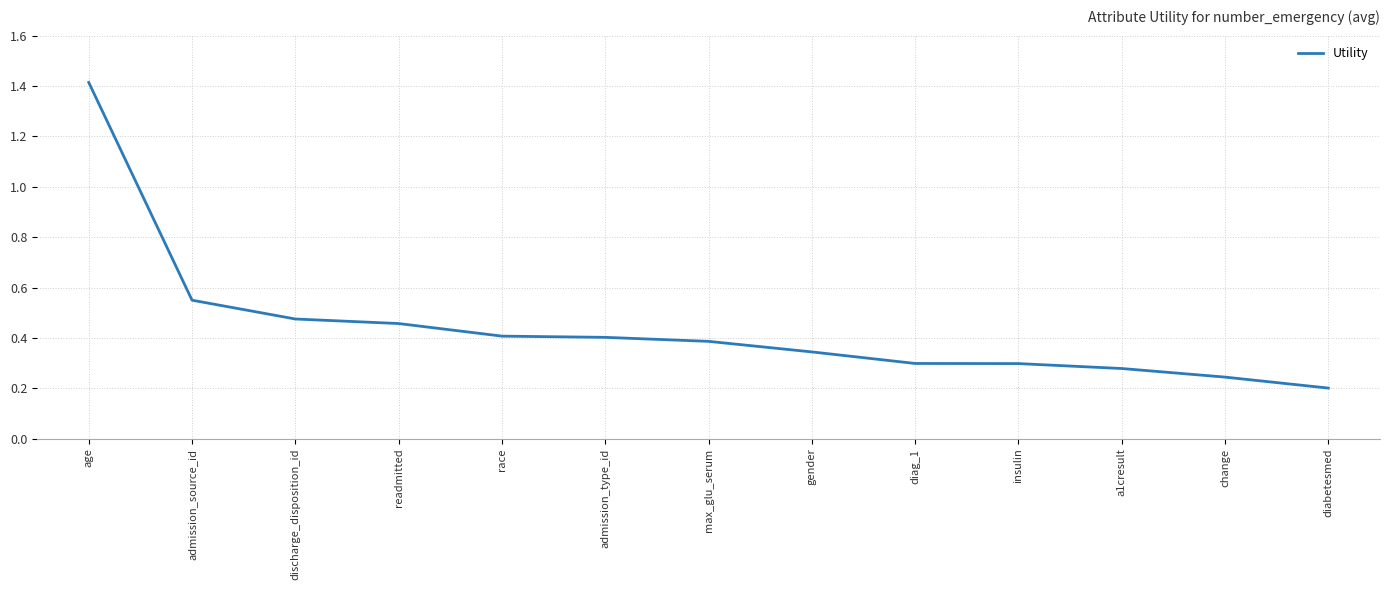

The value at gender is 0.1. True or false?

False